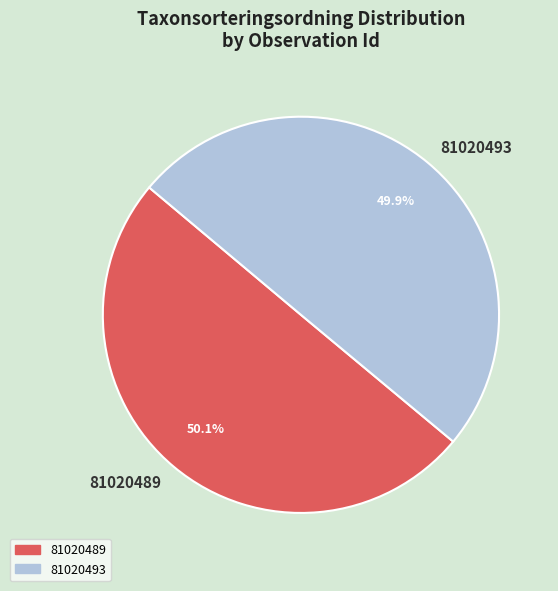

How many slices are in this pie chart?

2